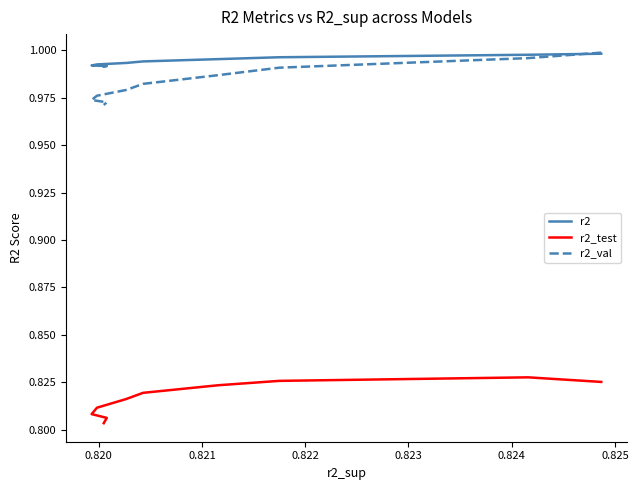

What is the sum of all r2 values?

9.9